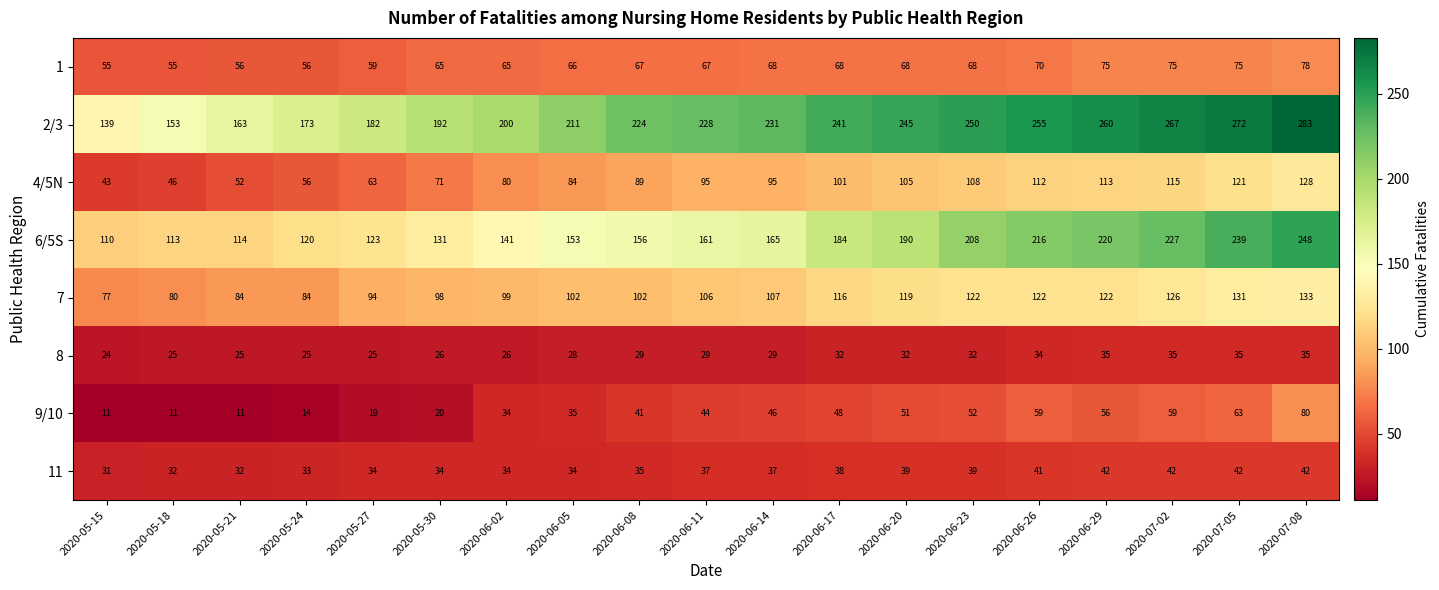

At how many categories does at least one series exceed 35?

19